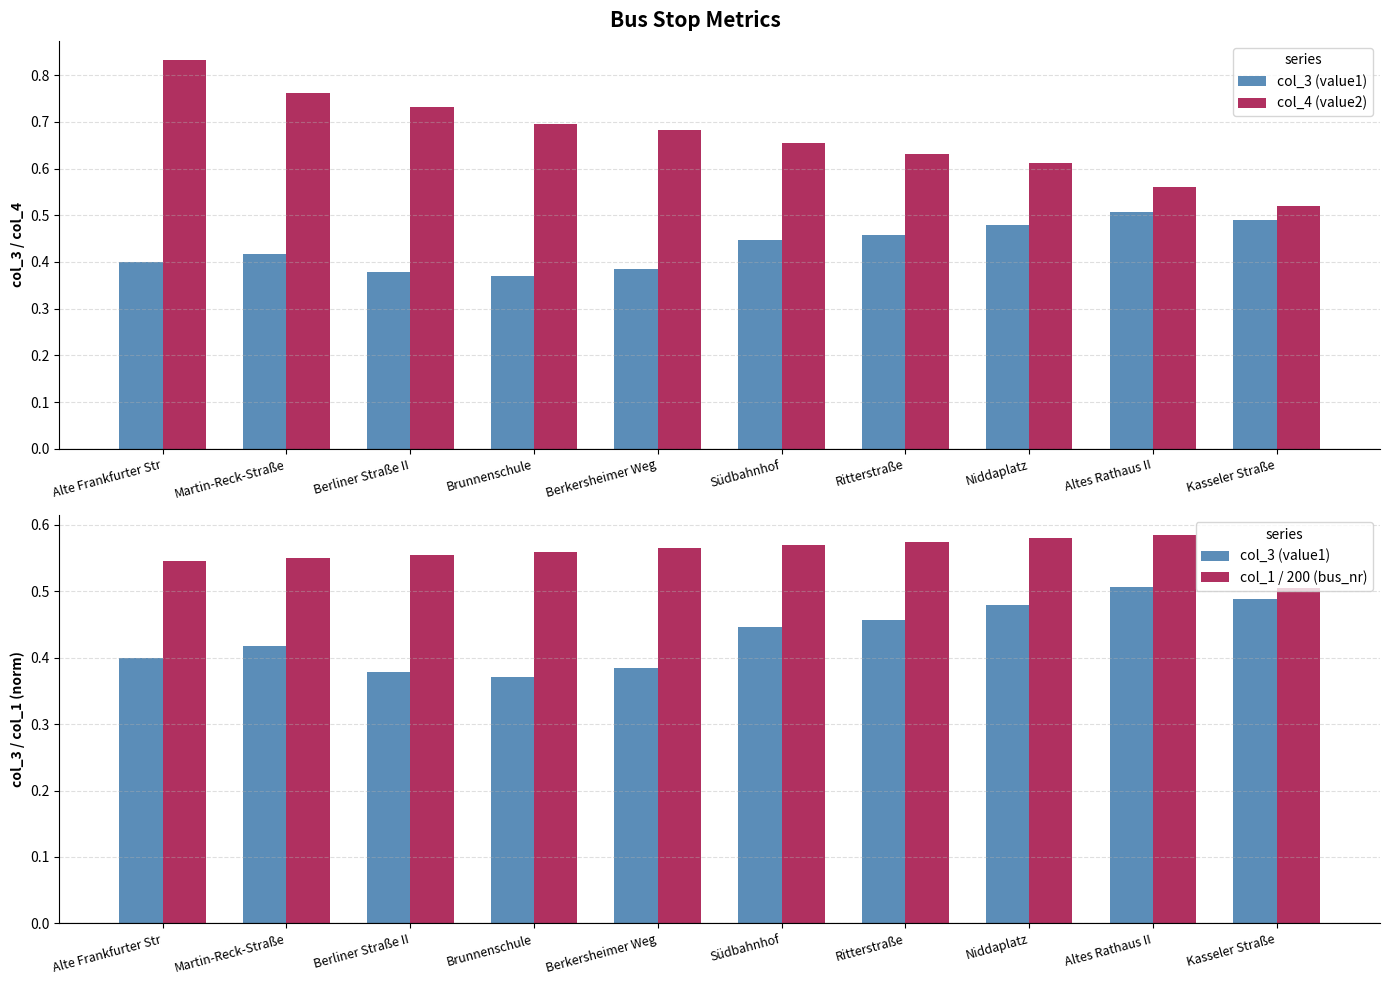

Which label corresponds to the largest value in the chart?

Alte Frankfurter Str